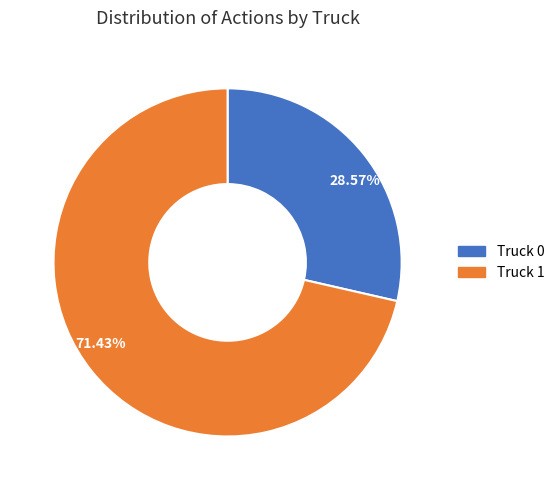

Between Truck 1 and Truck 0, which is larger?

Truck 1